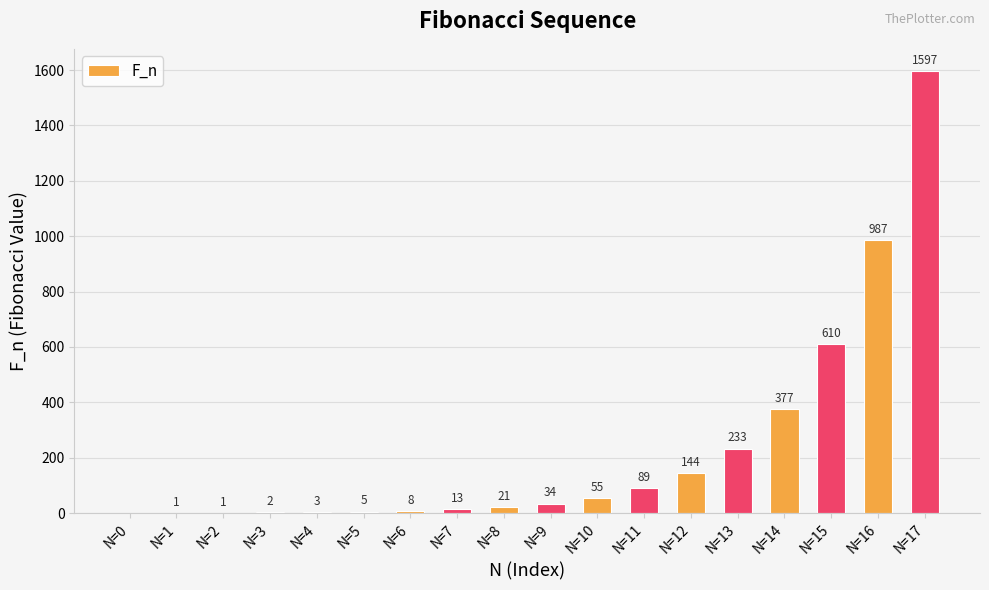

The value at N=3 is 2. True or false?

True